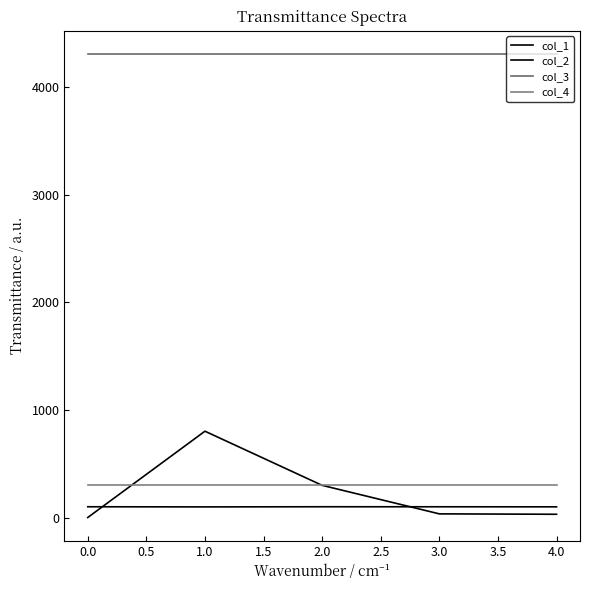

How many lines are shown in the chart?

4